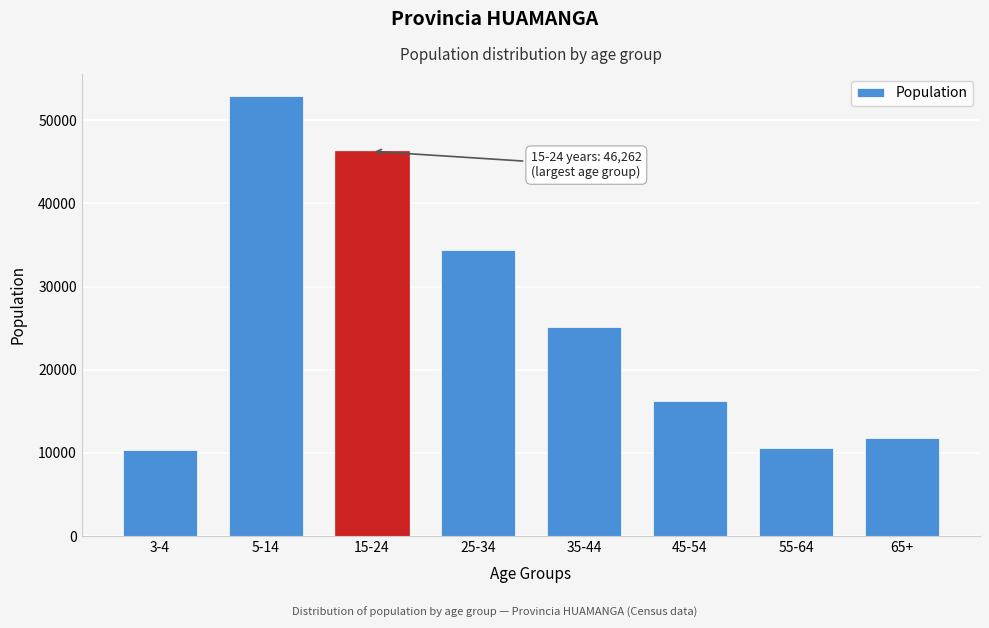

Reading left to right, transcribe all the data shown in this chart.

10347	52942	46262	34419	25189	16265	10580	11765